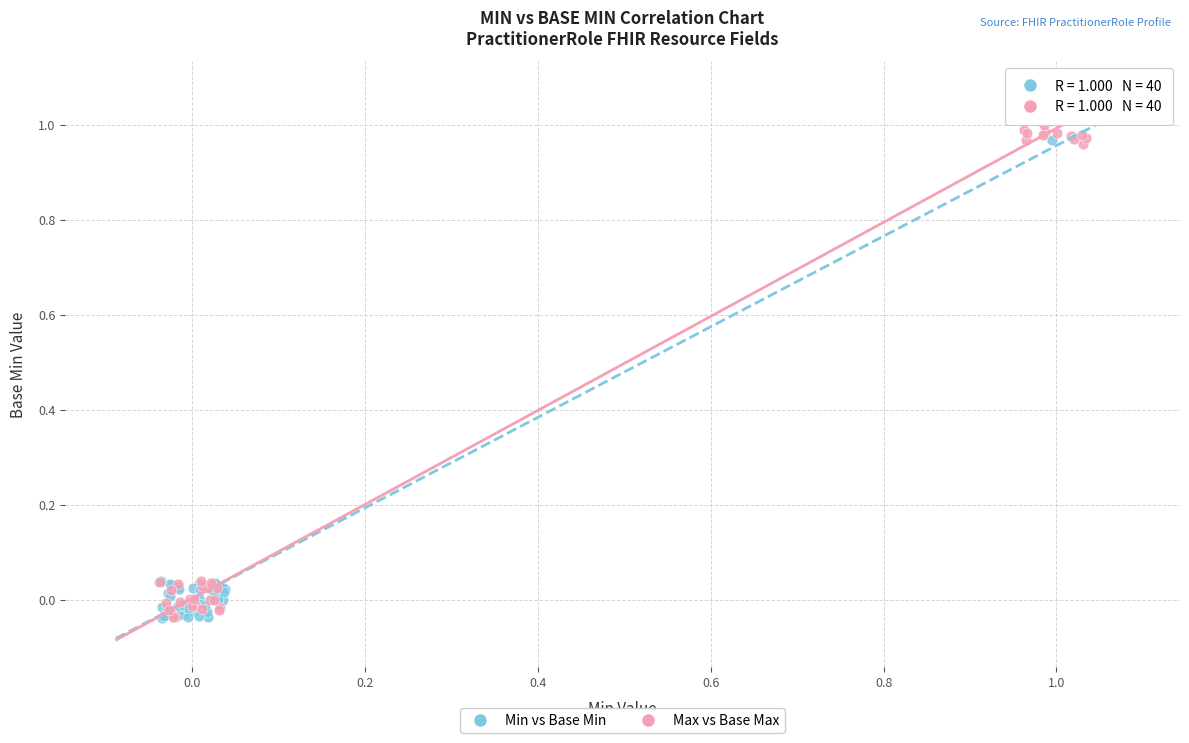

What are all the series names shown in the legend?

Min vs Base Min, Max vs Base Max